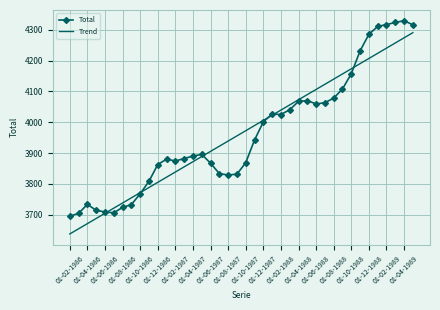

What is the lowest value of the Trend series?

3637.6